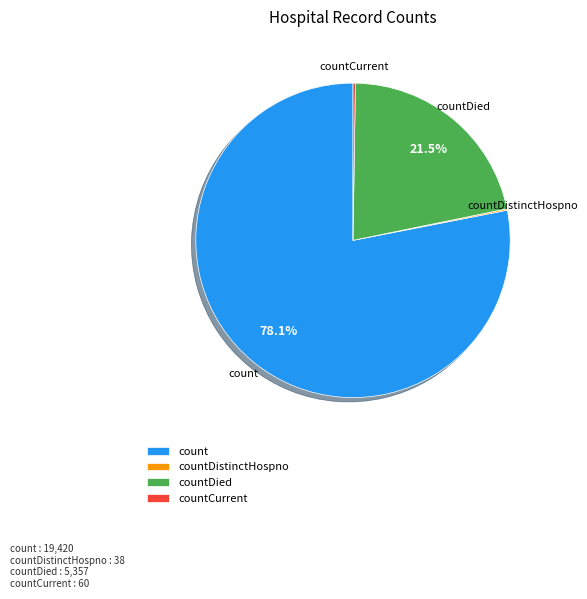

Is count the majority of the pie?

Yes